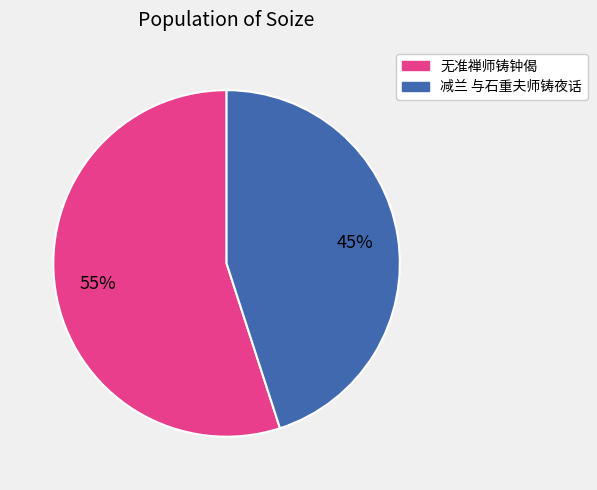

Does any single category account for the majority?

Yes